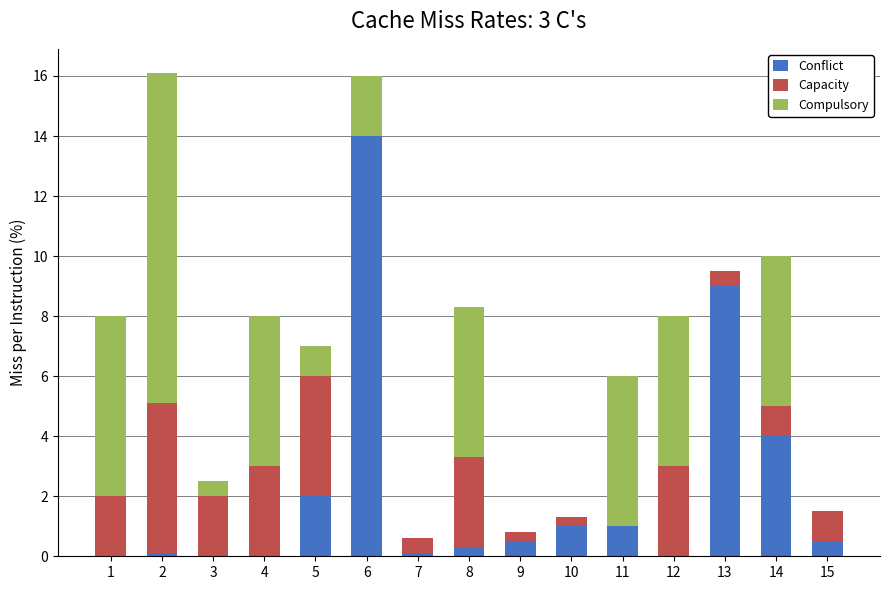

What is the total value across all series at 11?

6.0